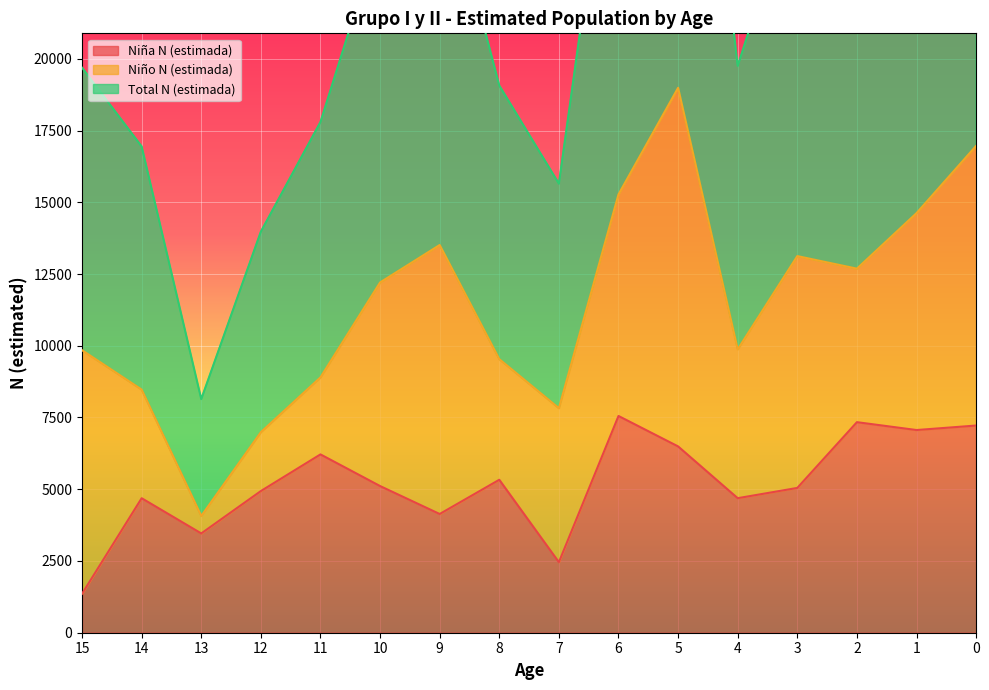

Which category has the highest value in the Niña N (estimada) series?

6